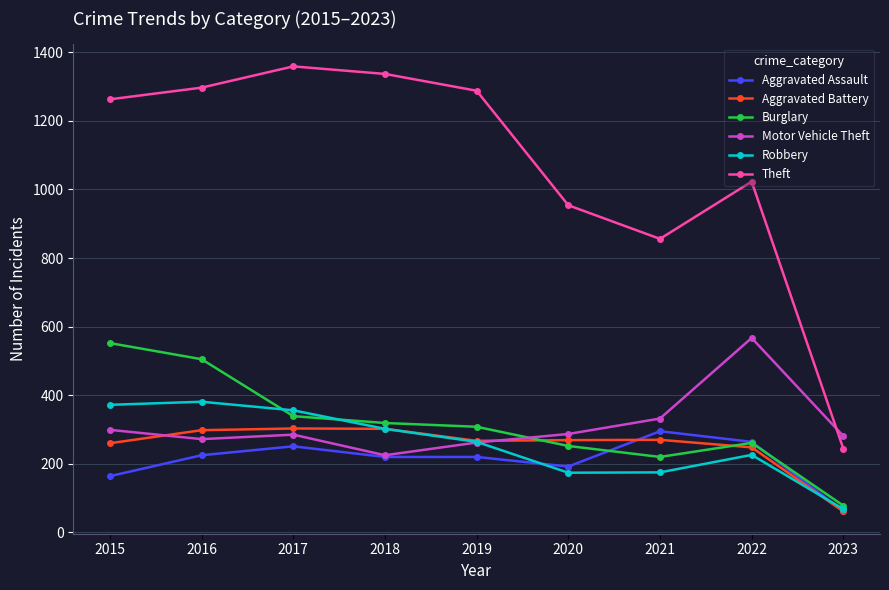

True or false: Motor Vehicle Theft and Theft cross at least once.

True